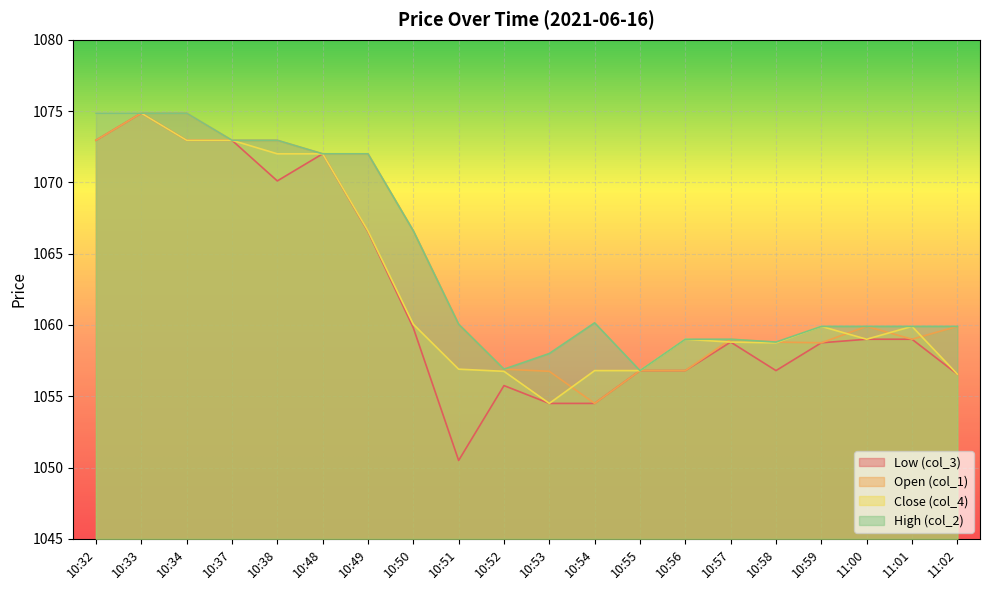

True or false: Close (col_4) has more than 2 interior local peaks.

True